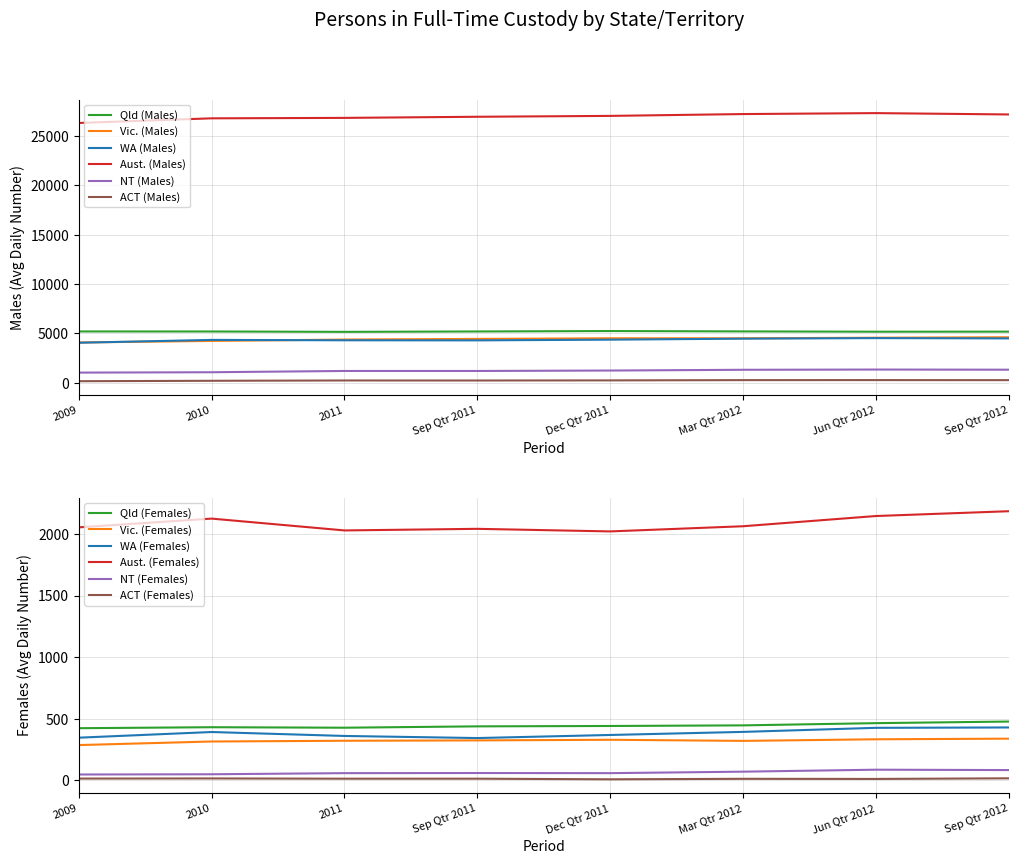

At how many categories does at least one series exceed 4734?

8